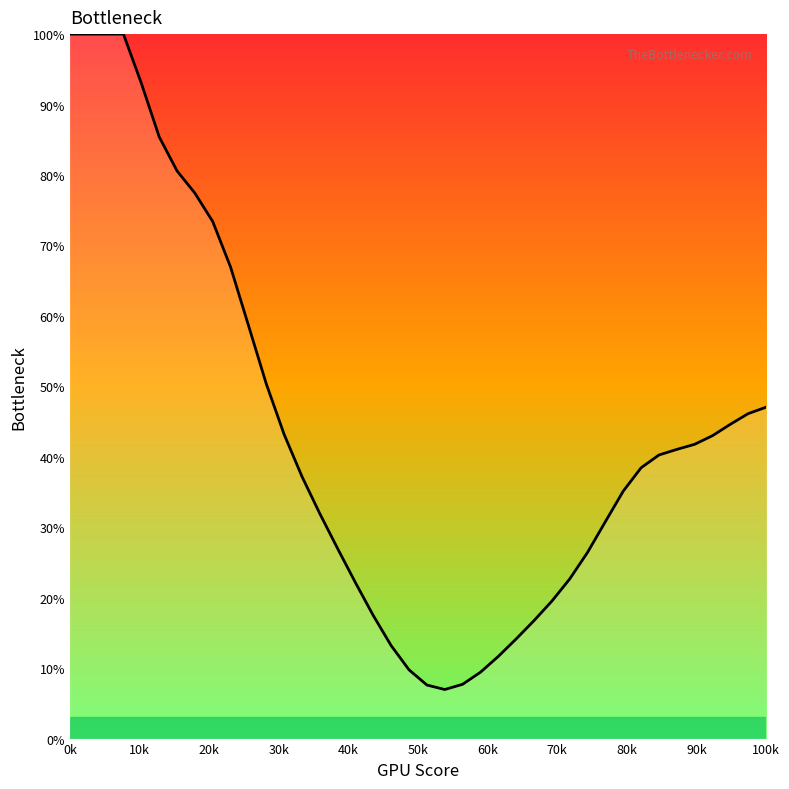

What is the minimum value shown in the chart?

7.0